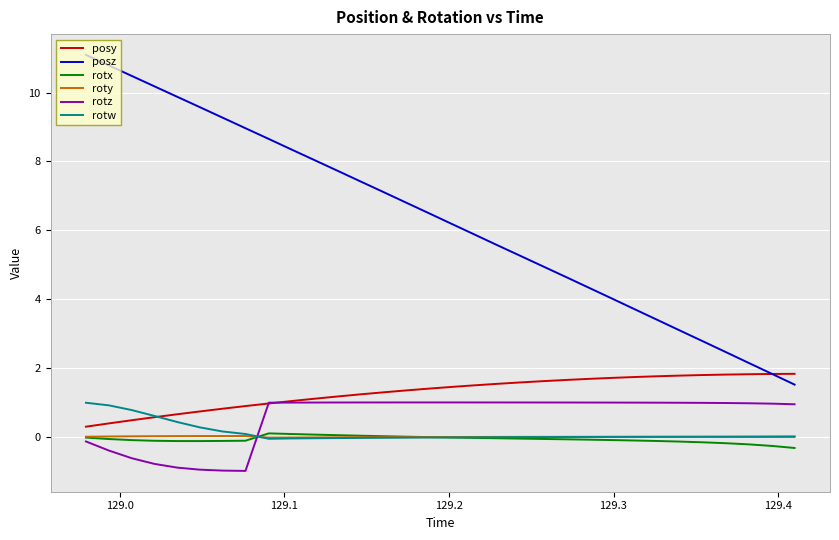

What is the minimum value shown in the chart?

-1.0